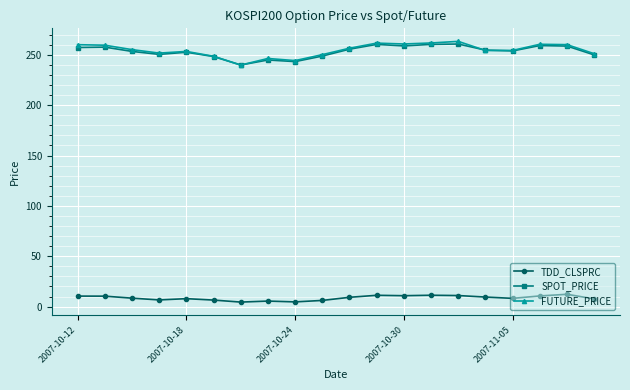

What is the value of the FUTURE_PRICE point at the 10th from the left?

250.2